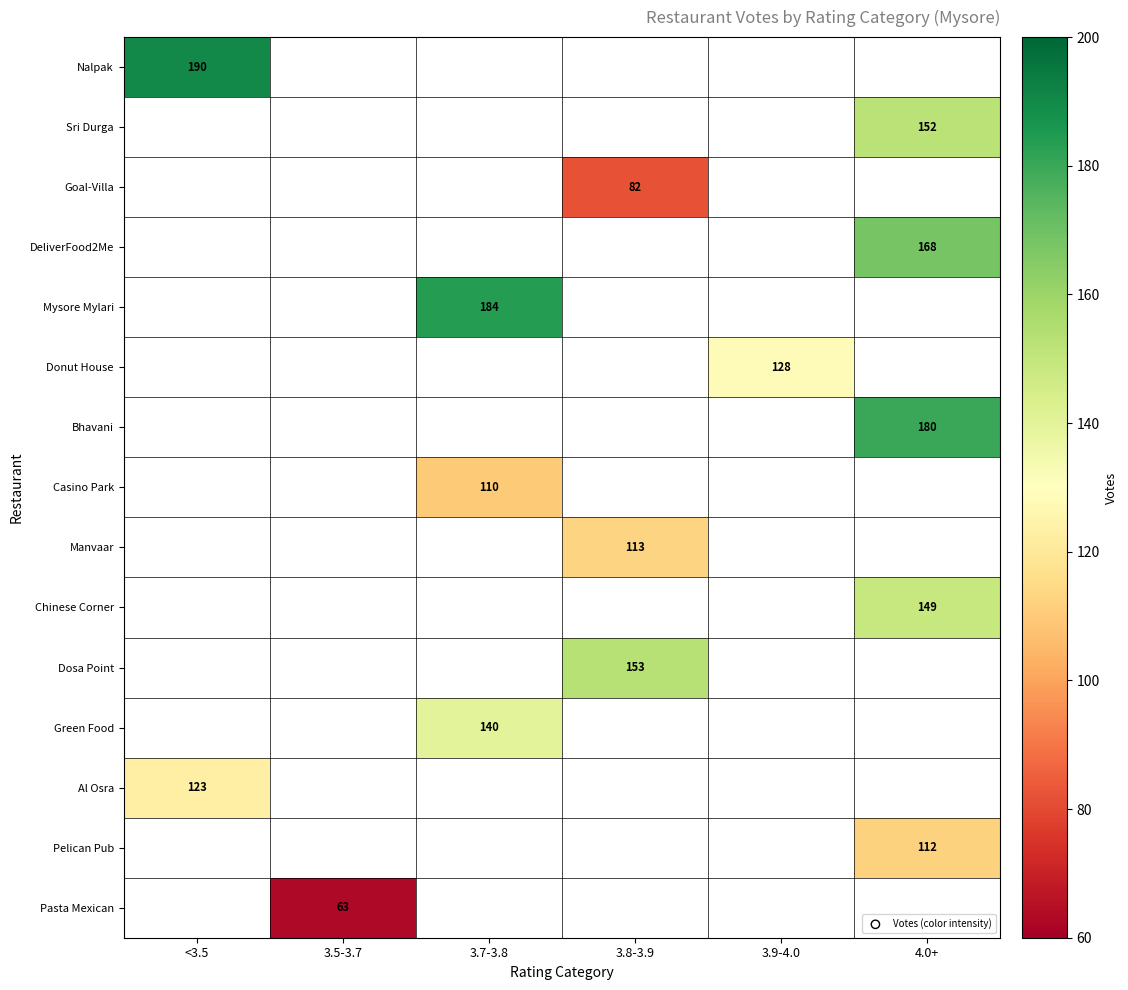

The Al Osra series shows 74 at <3.5. True or false?

False